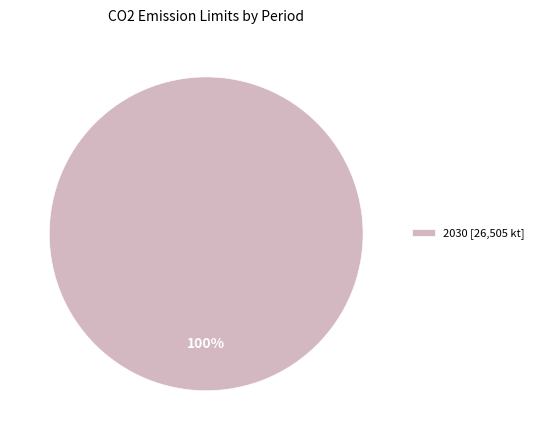

Is it true that 2030 [26,505 kt] is 100% of the pie?

True